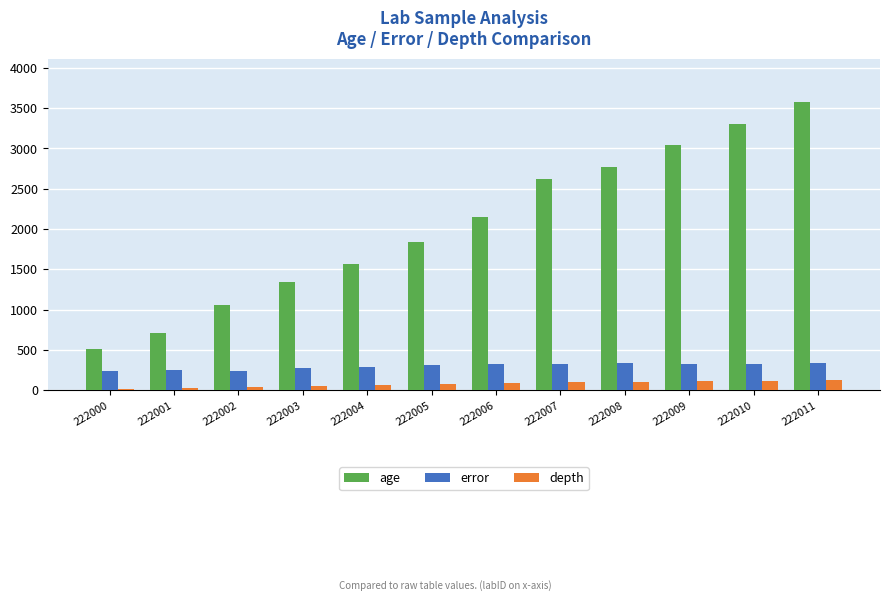

What are all the series names shown in the legend?

age, error, depth